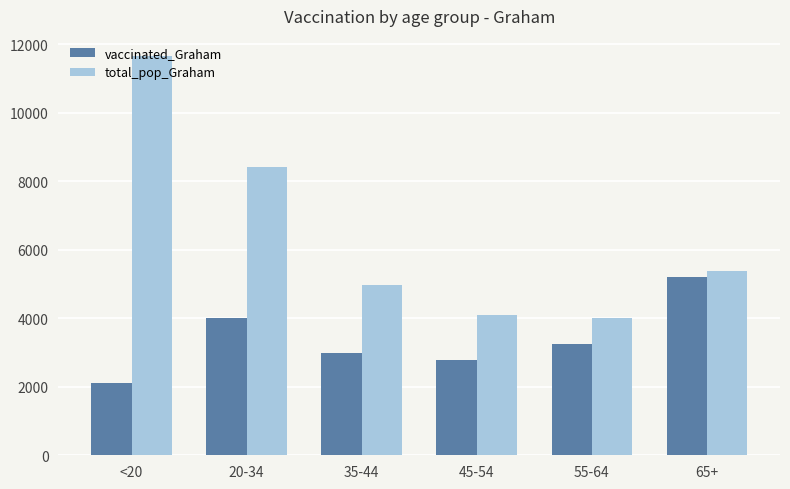

What is the value of the total_pop_Graham bar at the 2nd from the left?

8419